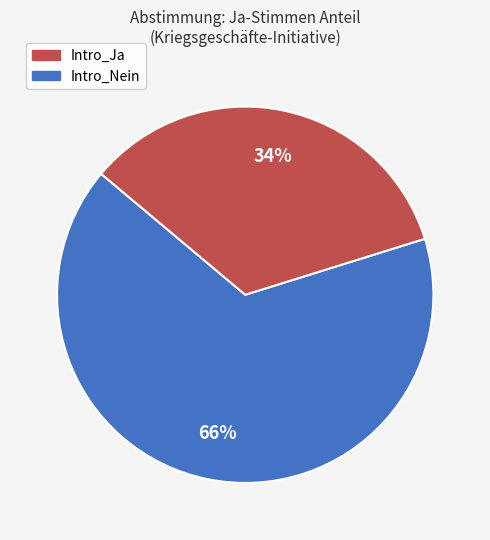

Does any single category account for the majority?

Yes